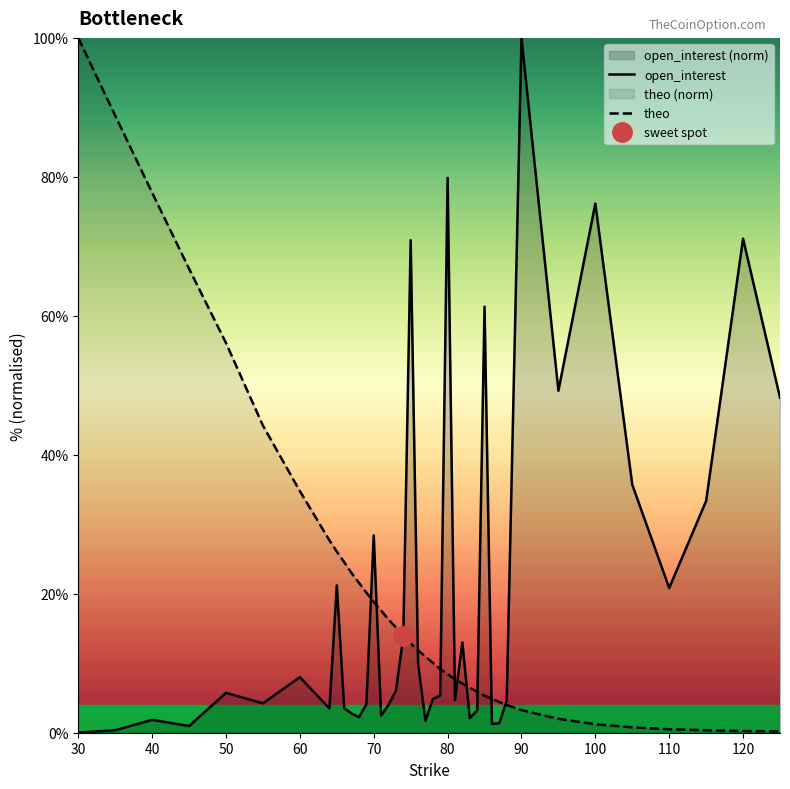

Is it true that theo equals 33.5 at 30?

False